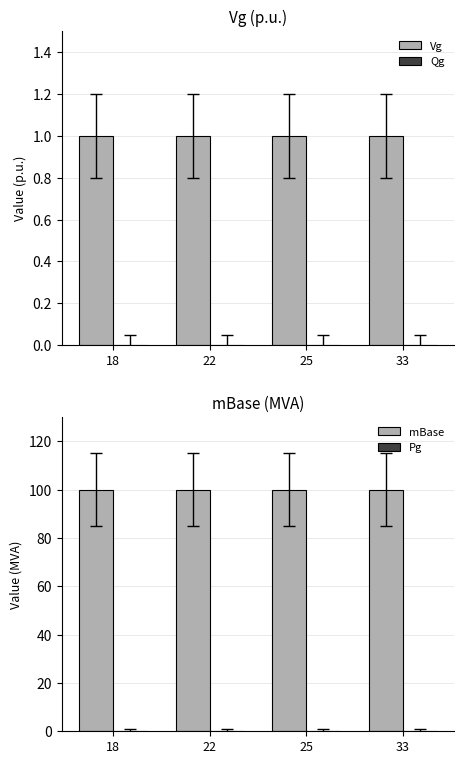

Does the chart contain stacked bars?

No